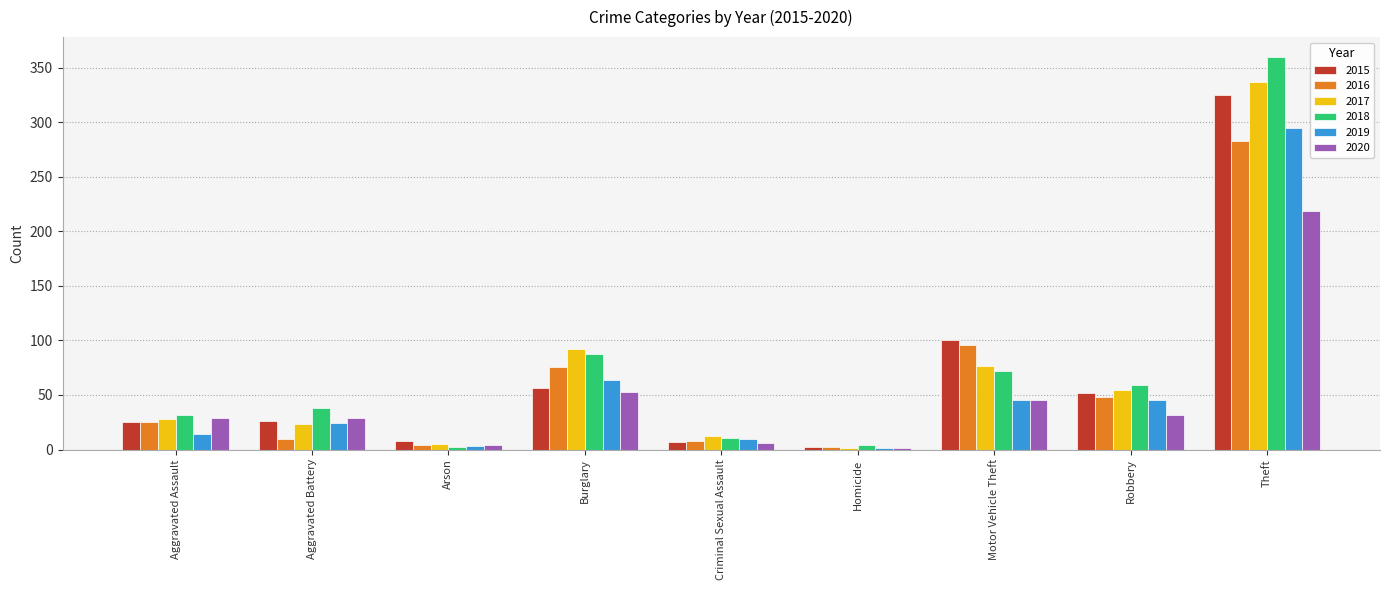

At which label does 2018 reach its peak?

Theft